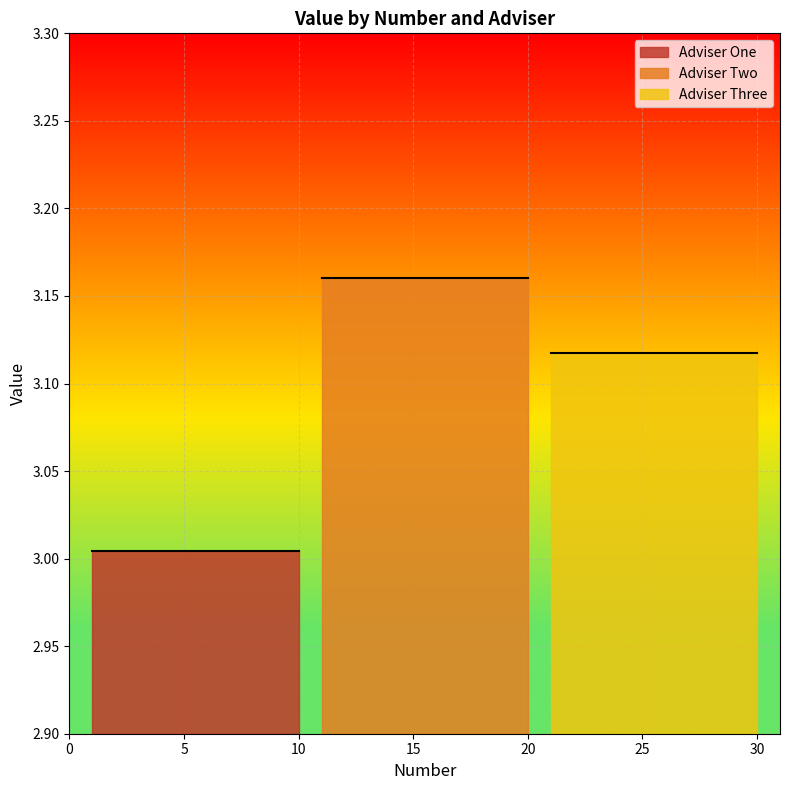

Reading right to left, extract all data points from this chart.

Adviser One: 3.0	3.0	3.0	3.0	3.0	3.0	3.0	3.0	3.0	3.0
Adviser Two: 3.2	3.2	3.2	3.2	3.2	3.2	3.2	3.2	3.2	3.2
Adviser Three: 3.1	3.1	3.1	3.1	3.1	3.1	3.1	3.1	3.1	3.1